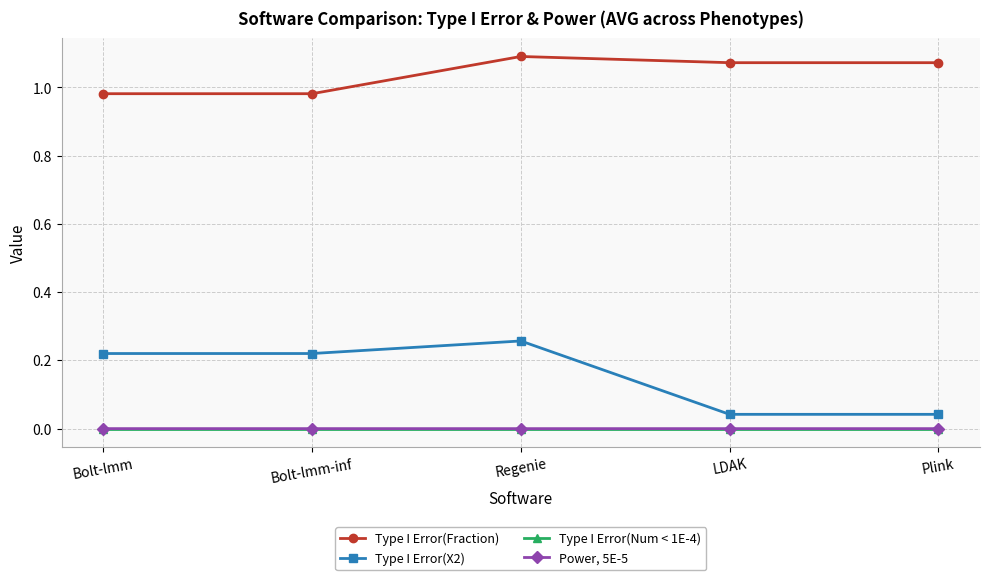

Which series has the largest total across all categories?

Type I Error(Fraction)